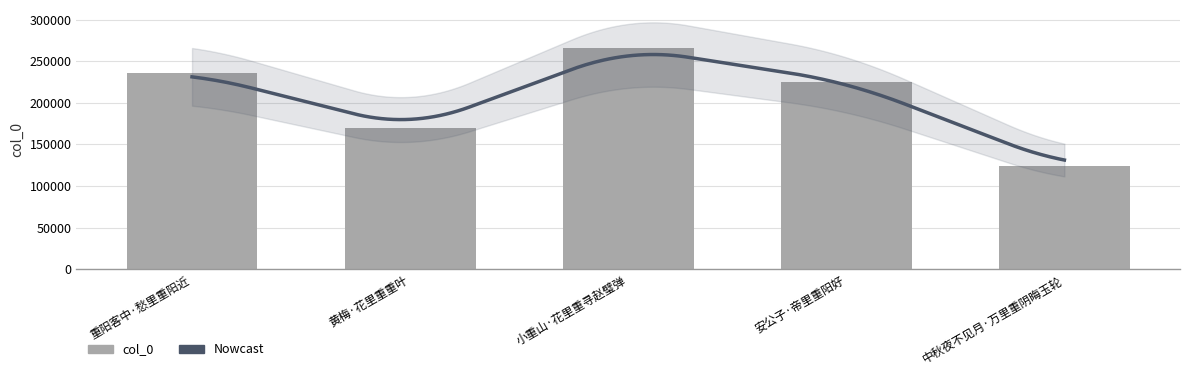

Are the bars grouped side by side (vs. stacked)?

No